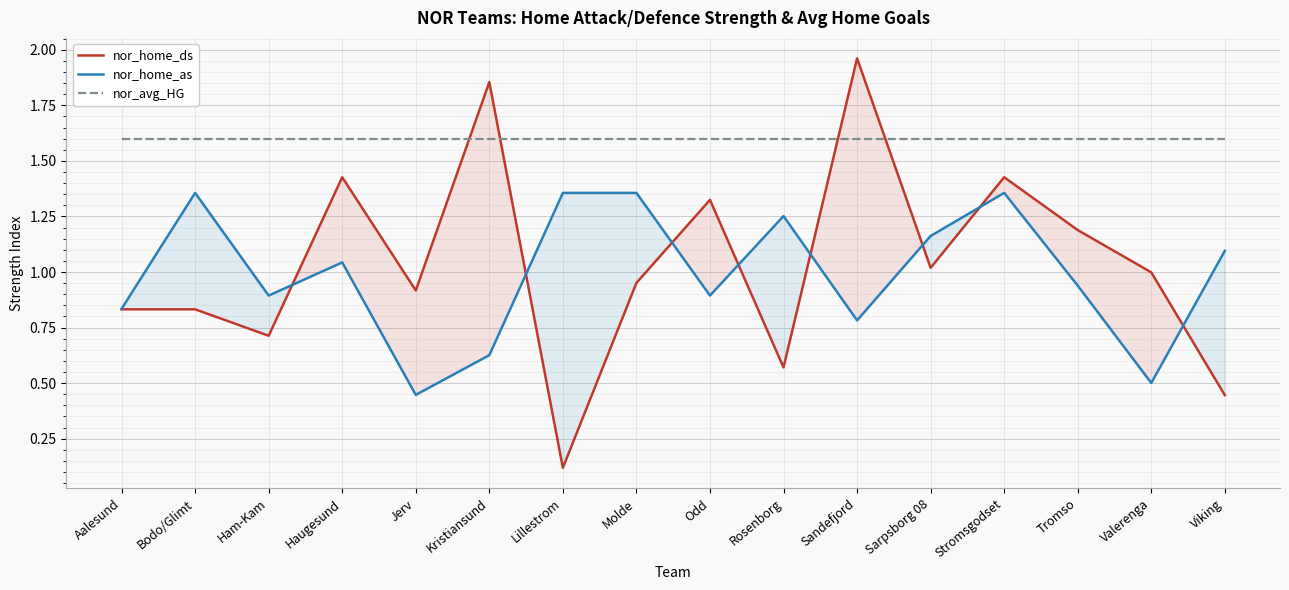

At Ham-Kam, list the series in order from smallest to largest.

nor_home_ds, nor_home_as, nor_avg_HG